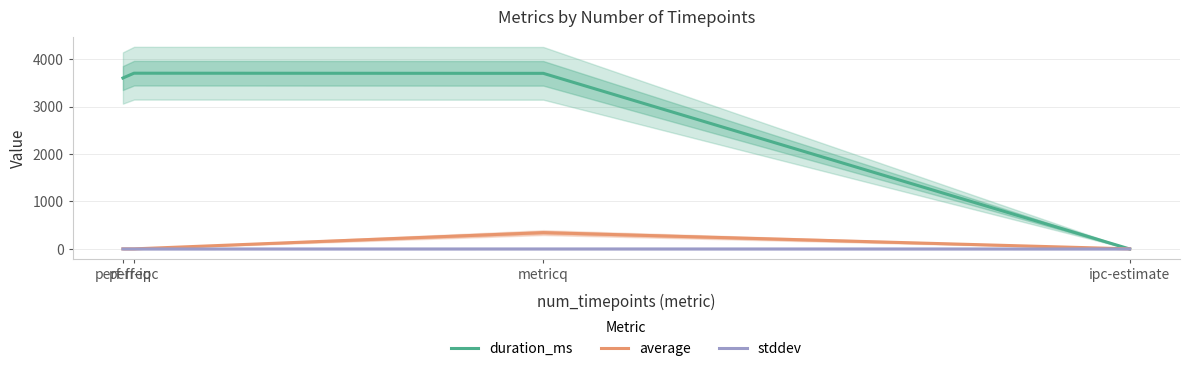

What is the difference between the highest and lowest values at perf-ipc?

3702.0